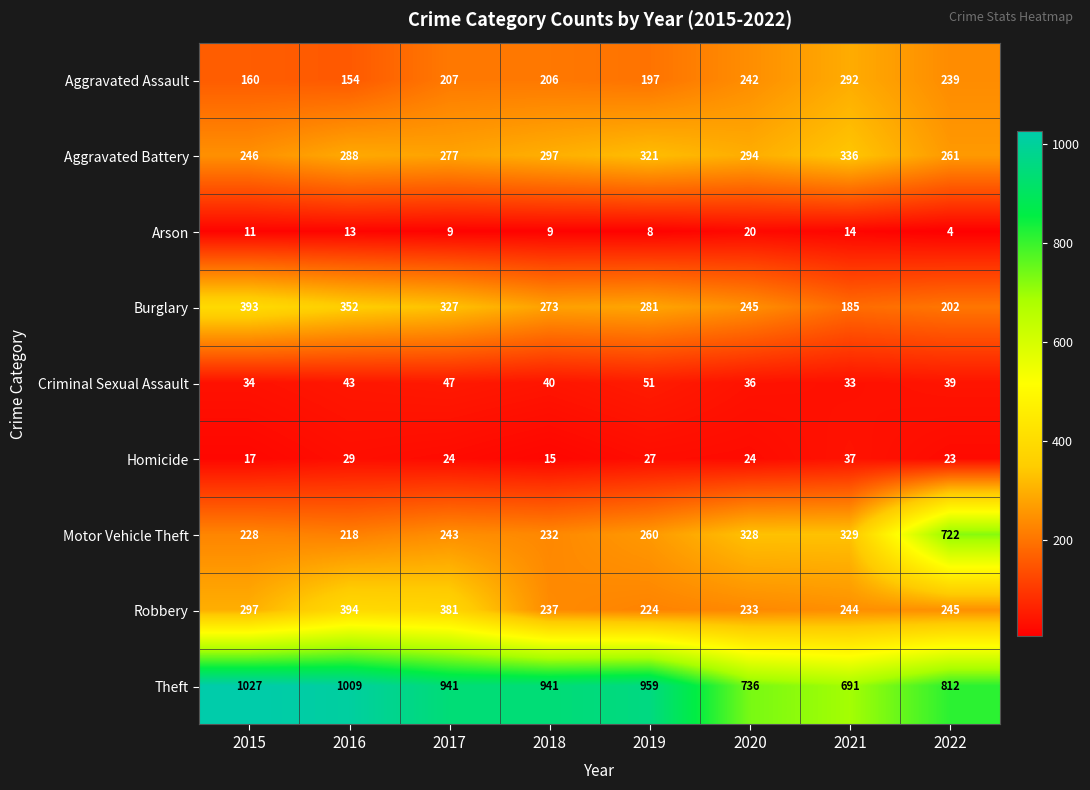

Where does the Theft series first go above 941?

2015